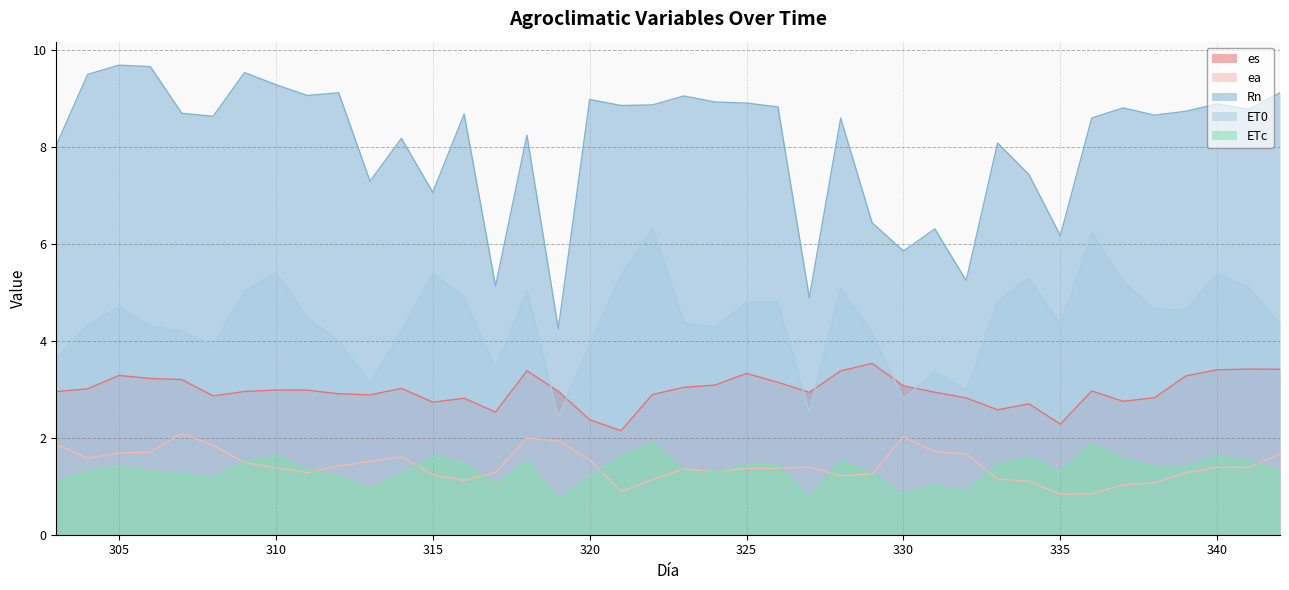

Count the number of data series in this chart.

5